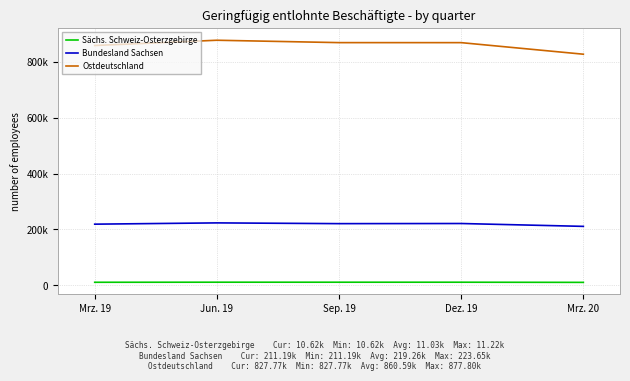

What are all the series names shown in the legend?

Sächs. Schweiz-Osterzgebirge, Bundesland Sachsen, Ostdeutschland